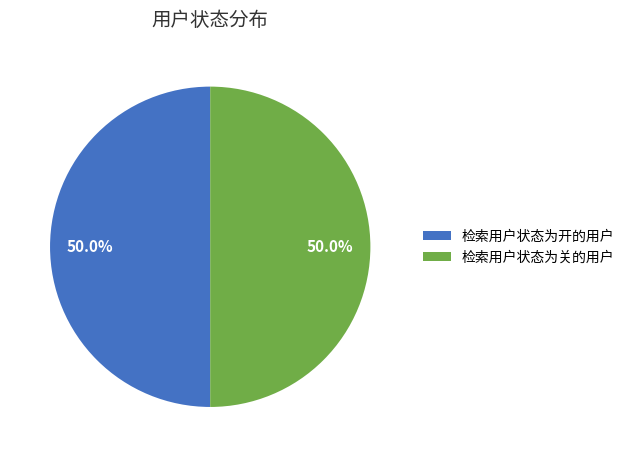

What percentage do 检索用户状态为开的用户 and 检索用户状态为关的用户 together represent?

100.0%